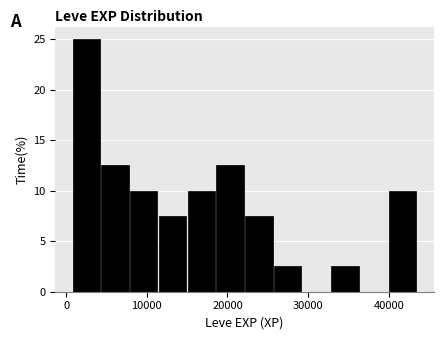

Around what value on the x-axis is the tallest bar? Give the approximate position of its centre, as read against the axis.

2000